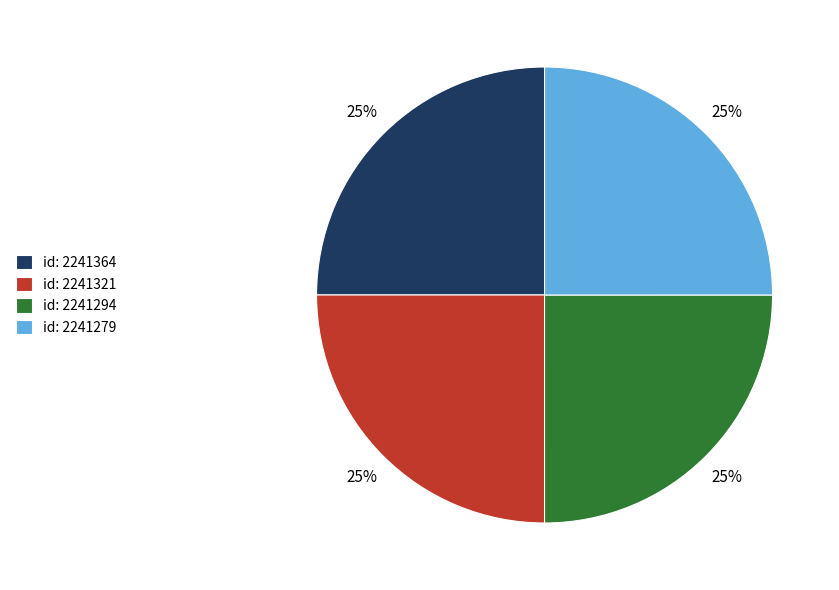

To the nearest percent, what percentage of the pie is id: 2241321?

25%